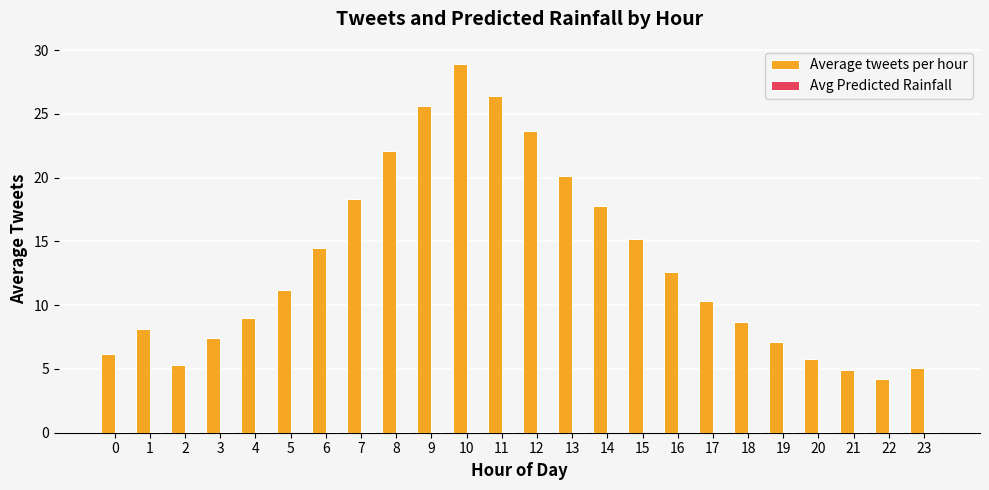

At which category is the sum across all series the highest?

10